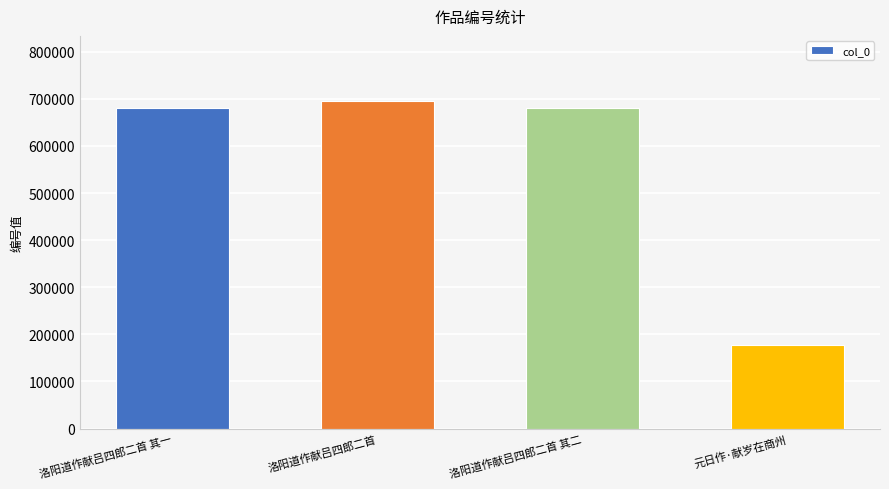

Count the number of categories in the chart.

4